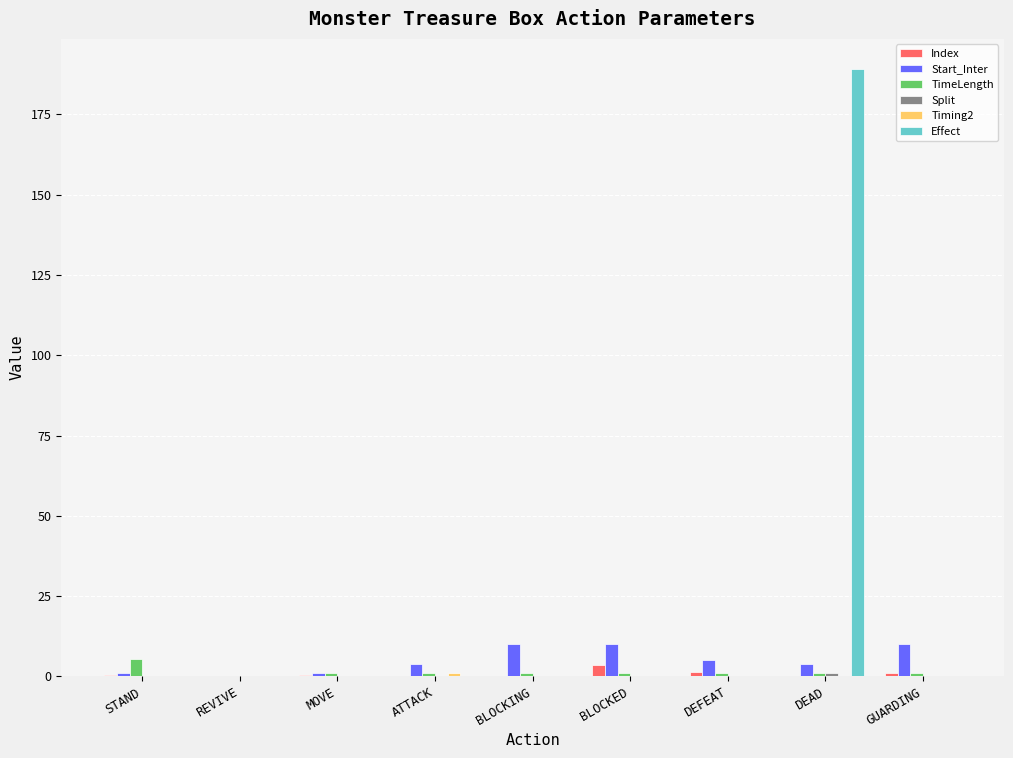

What is the approximate value of Index at STAND?

0.5